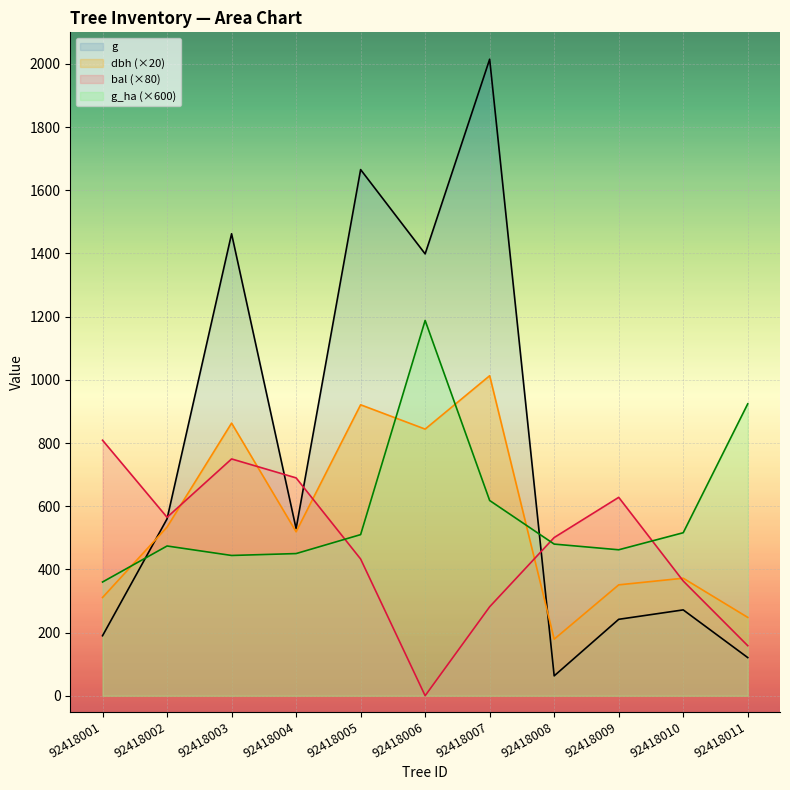

At which category does bal reach its first local valley?

92418002